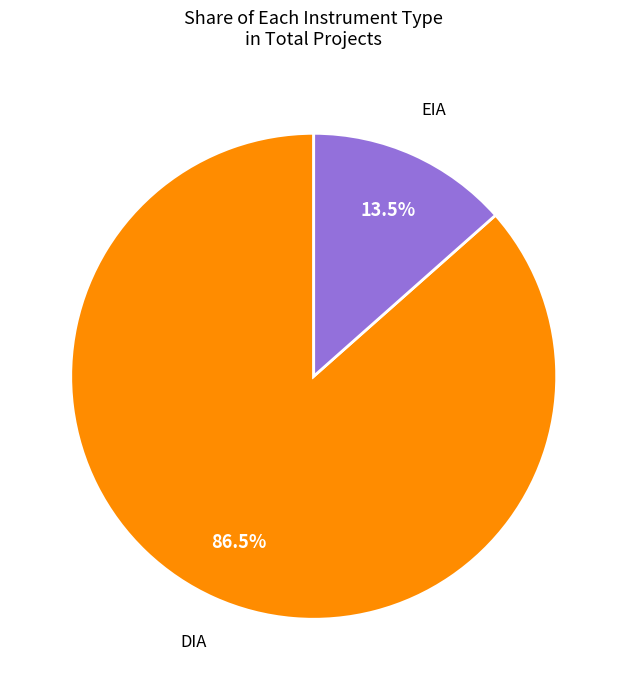

Is there a majority slice in this chart?

Yes